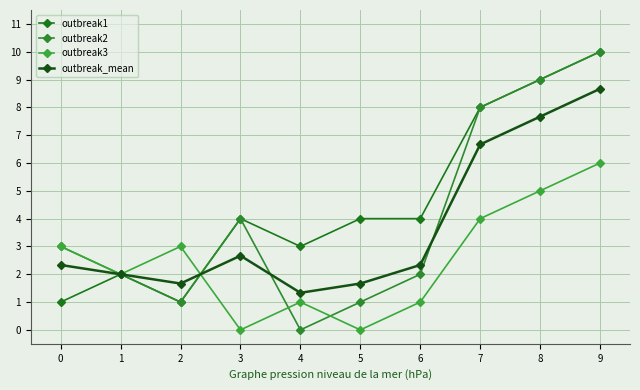

How many lines are shown in the chart?

4